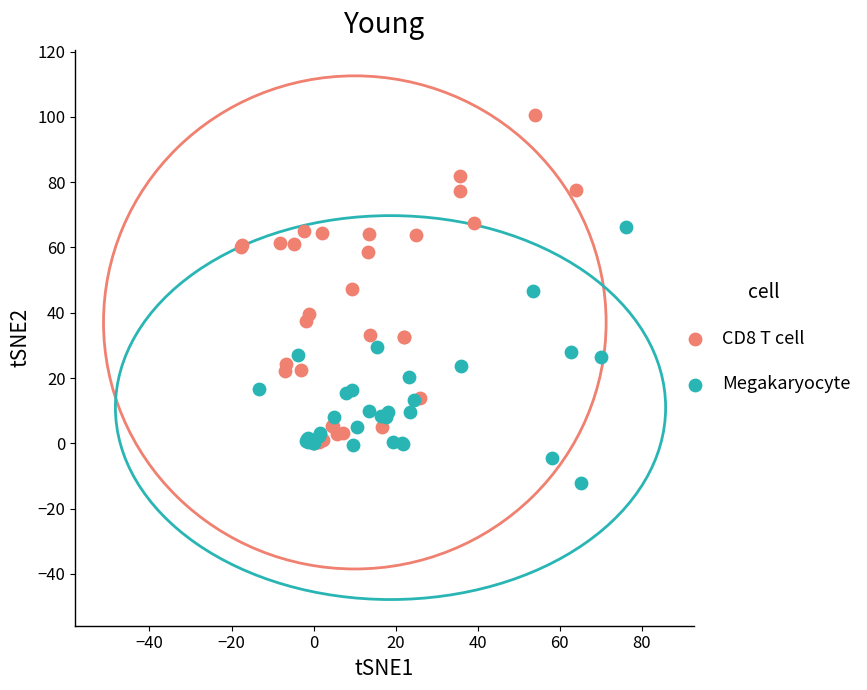

Which series contains the lowest Y value?

Megakaryocyte